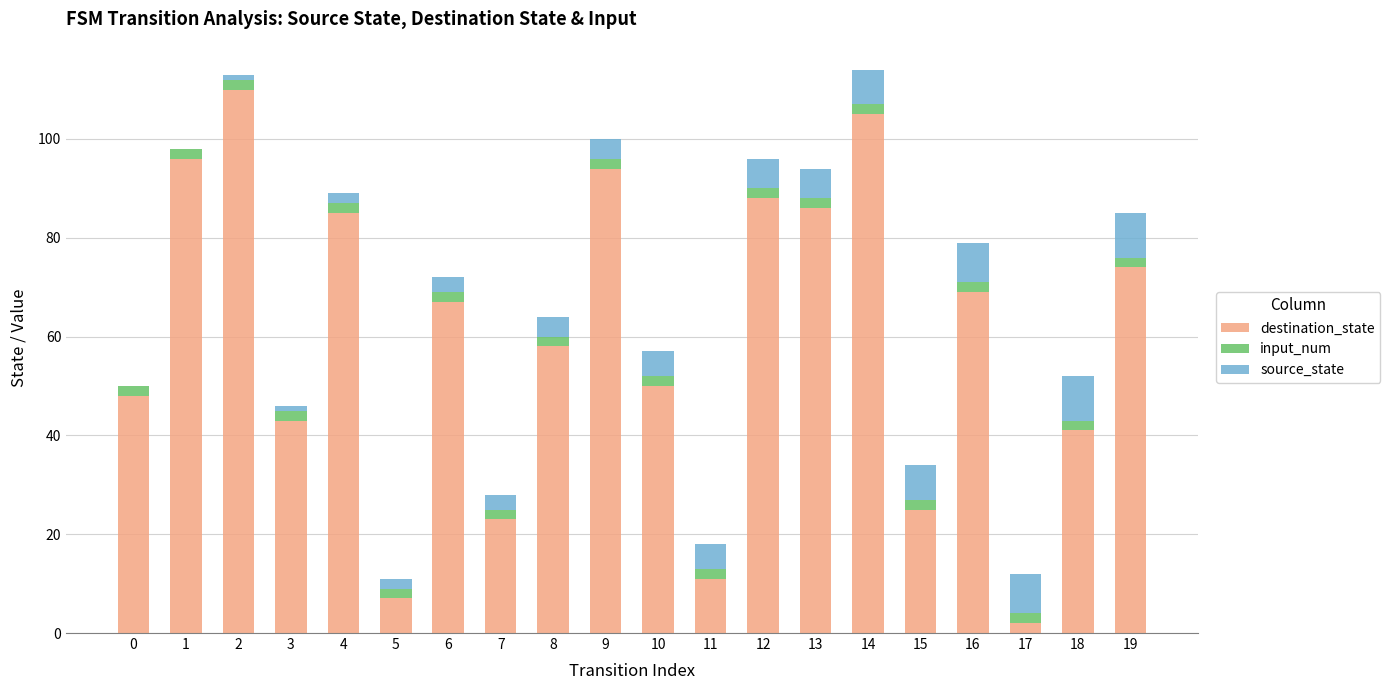

True or false: destination_state has a value of 66 at 18.

False